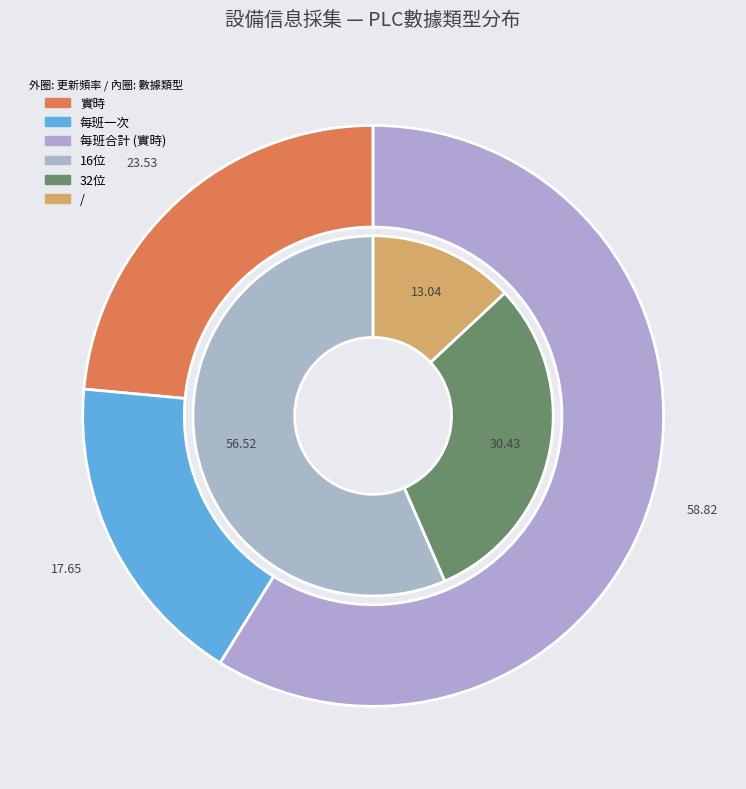

To the nearest percent, what portion does 32位 represent?

30%